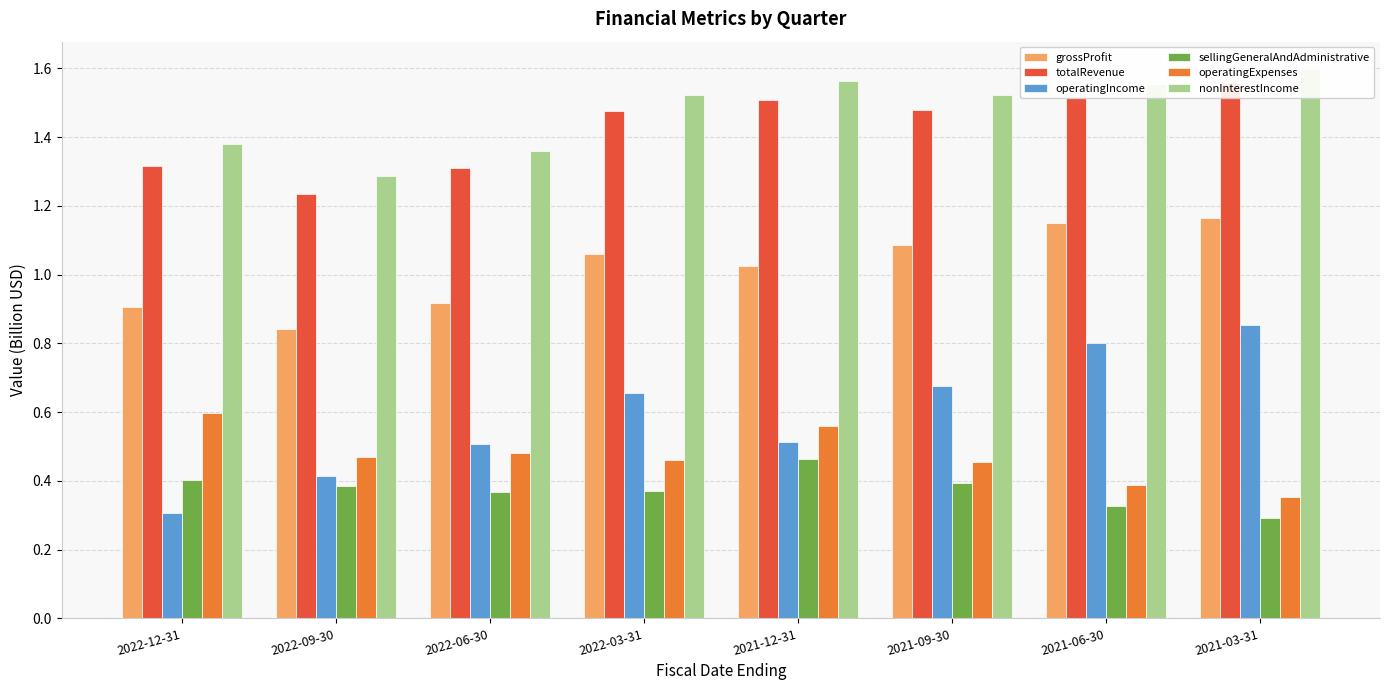

Reading right to left, list all the values displayed in this chart.

grossProfit: 2021-03-31=1.2	2021-06-30=1.1	2021-09-30=1.1	2021-12-31=1.0	2022-03-31=1.1	2022-06-30=0.9	2022-09-30=0.8	2022-12-31=0.9
totalRevenue: 2021-03-31=1.6	2021-06-30=1.5	2021-09-30=1.5	2021-12-31=1.5	2022-03-31=1.5	2022-06-30=1.3	2022-09-30=1.2	2022-12-31=1.3
operatingIncome: 2021-03-31=0.9	2021-06-30=0.8	2021-09-30=0.7	2021-12-31=0.5	2022-03-31=0.7	2022-06-30=0.5	2022-09-30=0.4	2022-12-31=0.3
sellingGeneralAndAdministrative: 2021-03-31=0.3	2021-06-30=0.3	2021-09-30=0.4	2021-12-31=0.5	2022-03-31=0.4	2022-06-30=0.4	2022-09-30=0.4	2022-12-31=0.4
operatingExpenses: 2021-03-31=0.4	2021-06-30=0.4	2021-09-30=0.5	2021-12-31=0.6	2022-03-31=0.5	2022-06-30=0.5	2022-09-30=0.5	2022-12-31=0.6
nonInterestIncome: 2021-03-31=1.6	2021-06-30=1.6	2021-09-30=1.5	2021-12-31=1.6	2022-03-31=1.5	2022-06-30=1.4	2022-09-30=1.3	2022-12-31=1.4